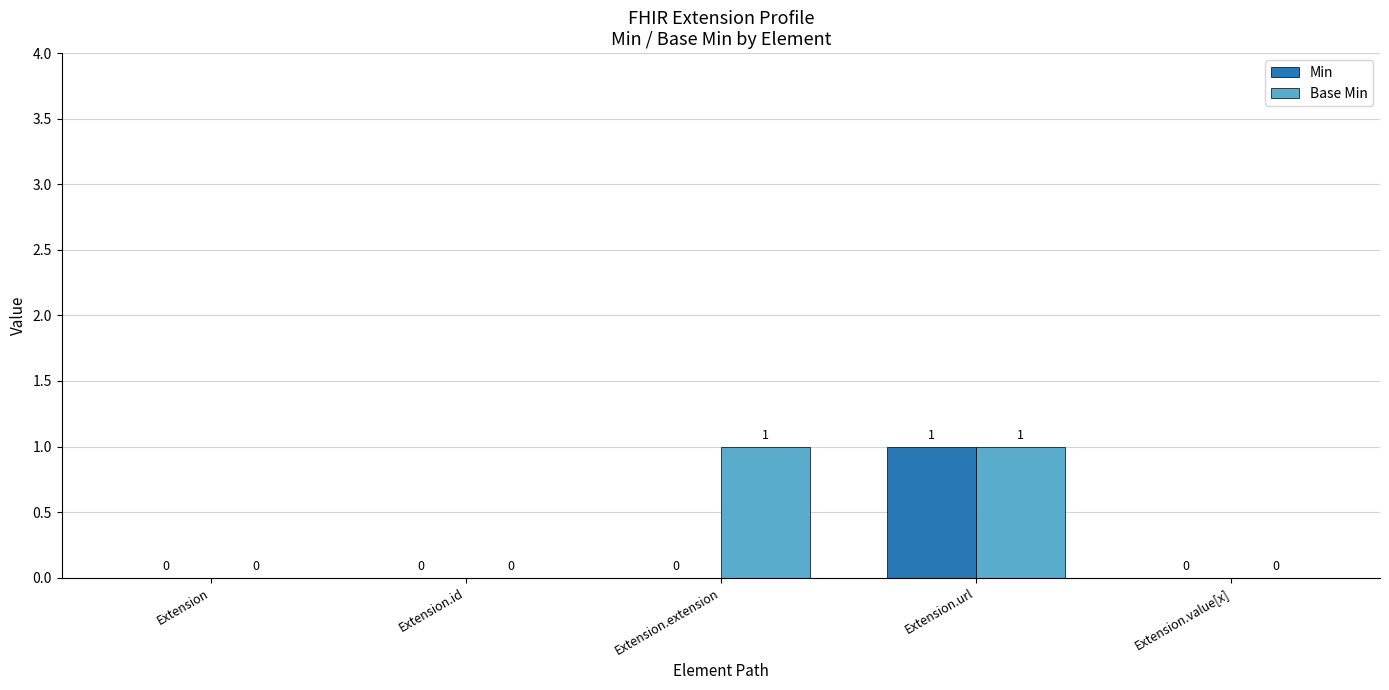

What are all the series names shown in the legend?

Min, Base Min